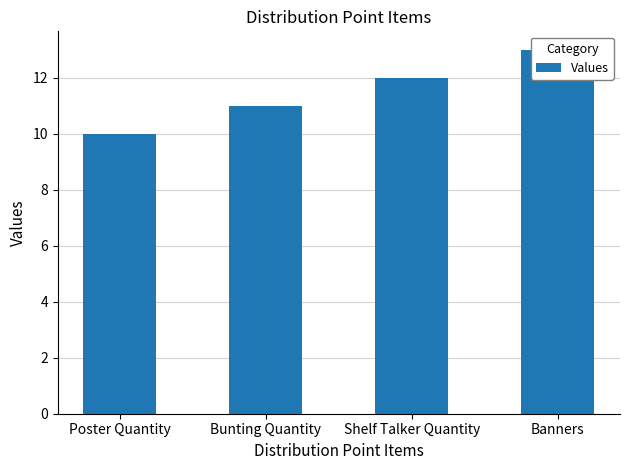

Reading left to right, list all the values displayed in this chart.

Poster Quantity=10	Bunting Quantity=11	Shelf Talker Quantity=12	Banners=13